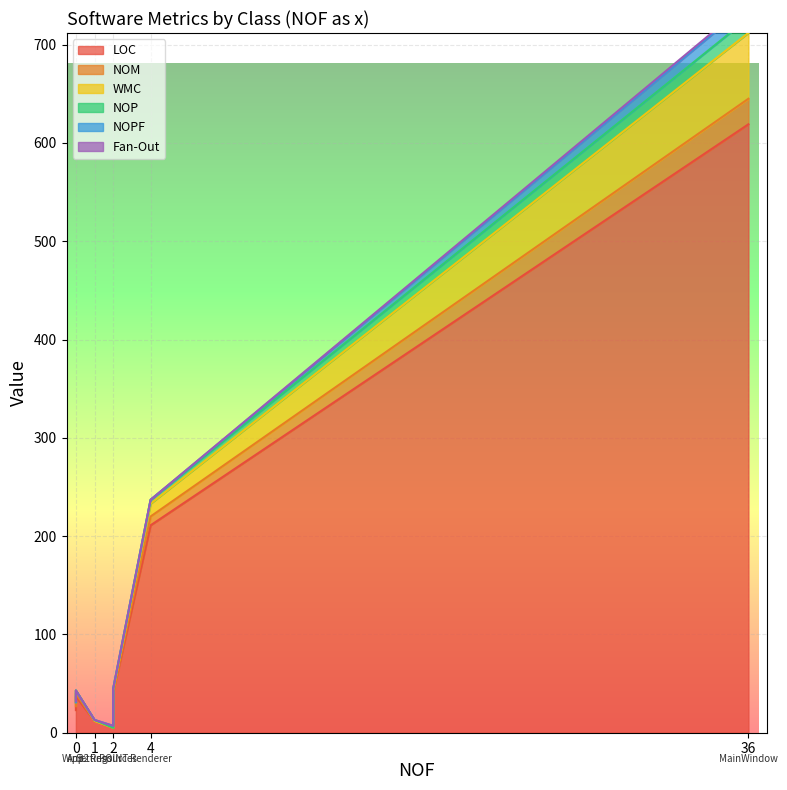

What is the total value across all series at Settings?

13